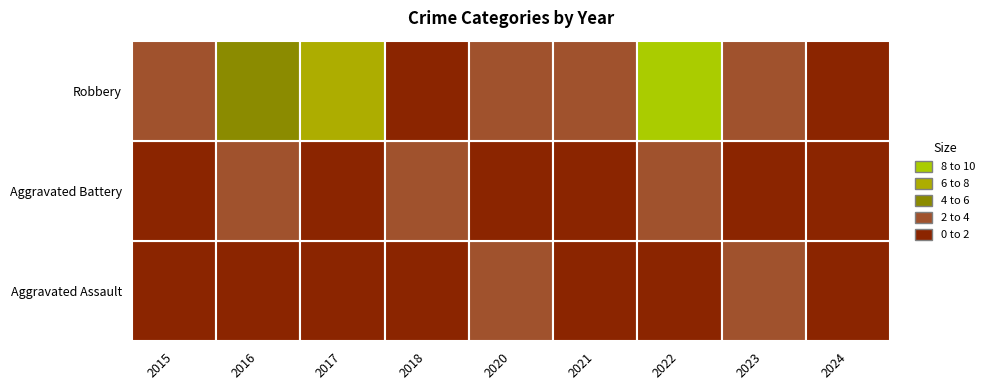

At which category is the sum across all series the highest?

2022